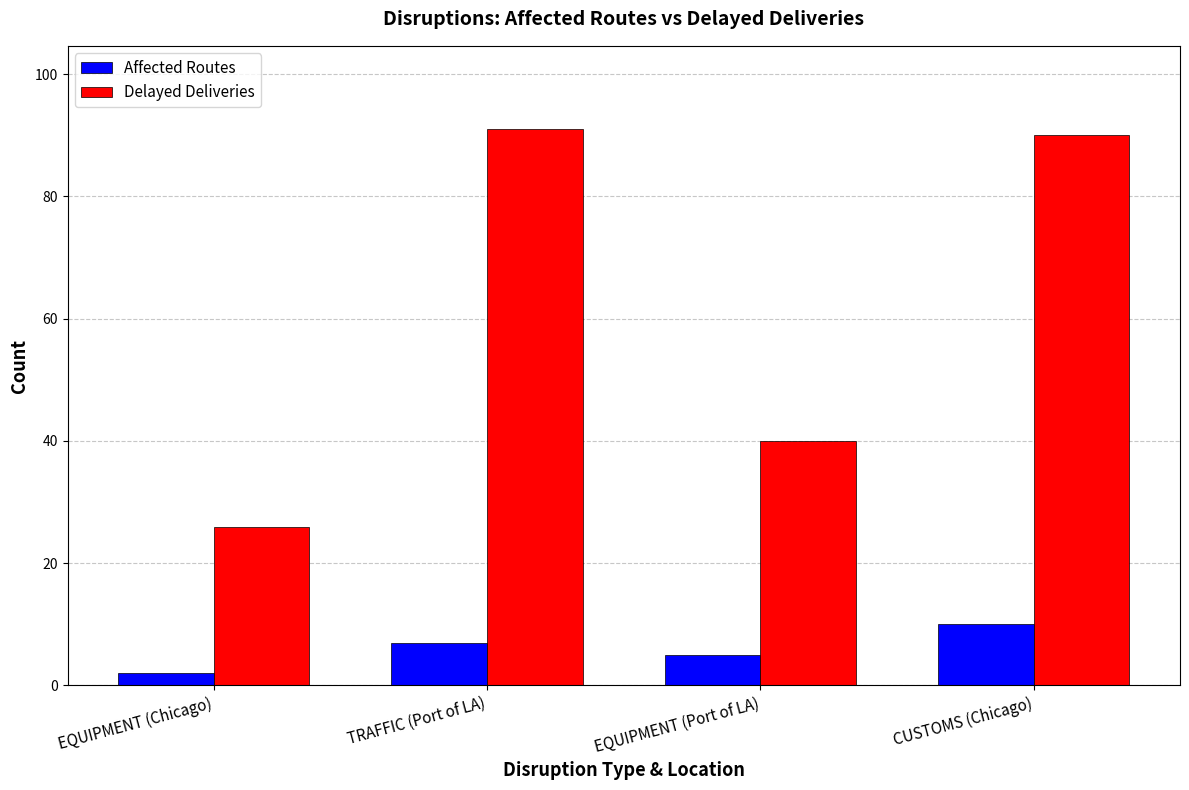

At which label is Delayed Deliveries closest to 58?

EQUIPMENT (Port of LA)